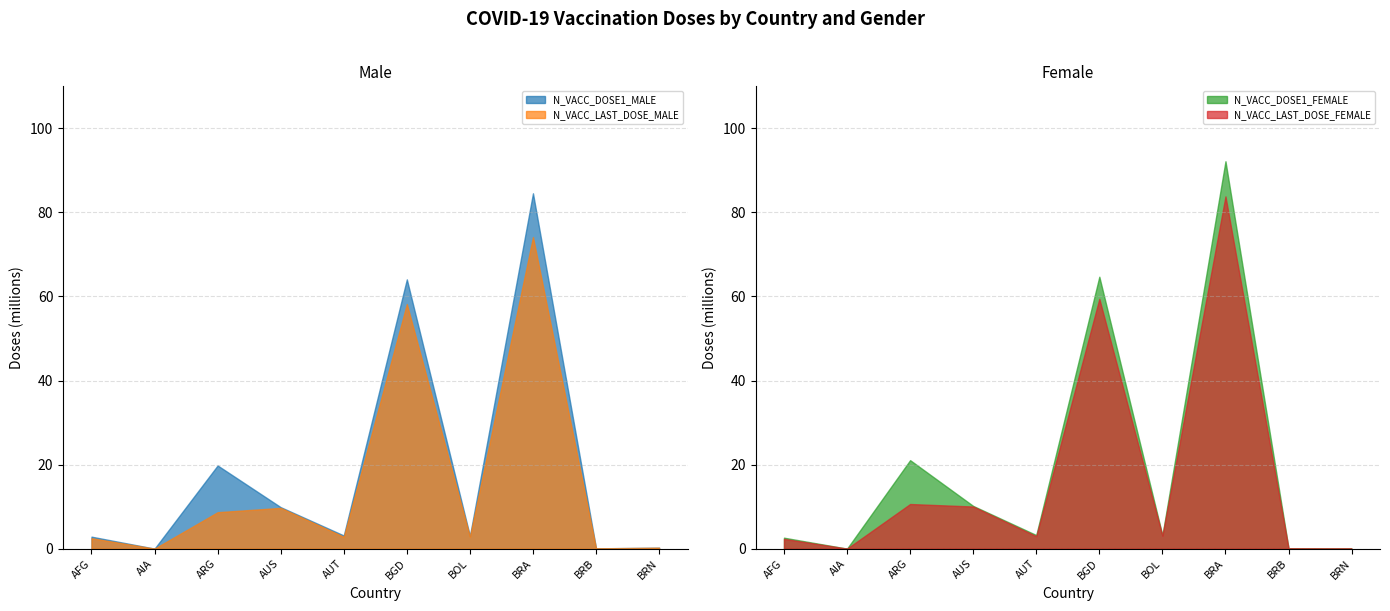

How many interior local valleys does the N_VACC_DOSE1_MALE series have?

4